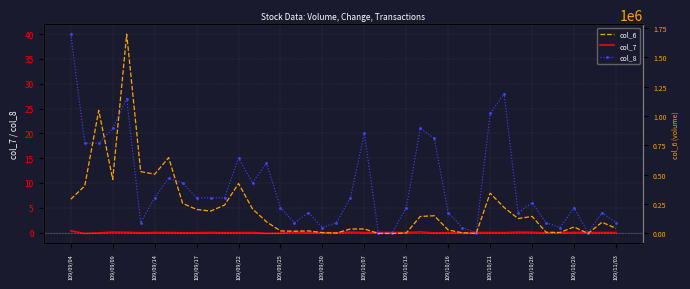

How many lines are shown in the chart?

3